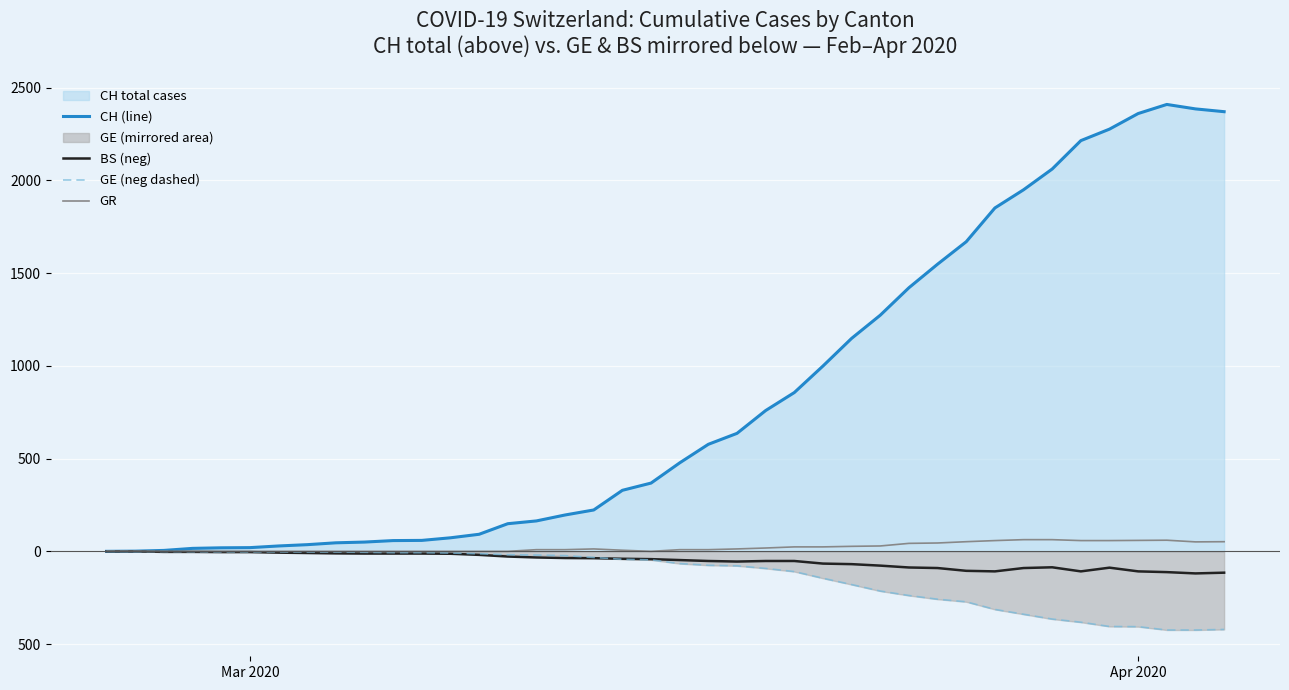

Is it true that CH (line) equals 20 at Mar 2020?

True